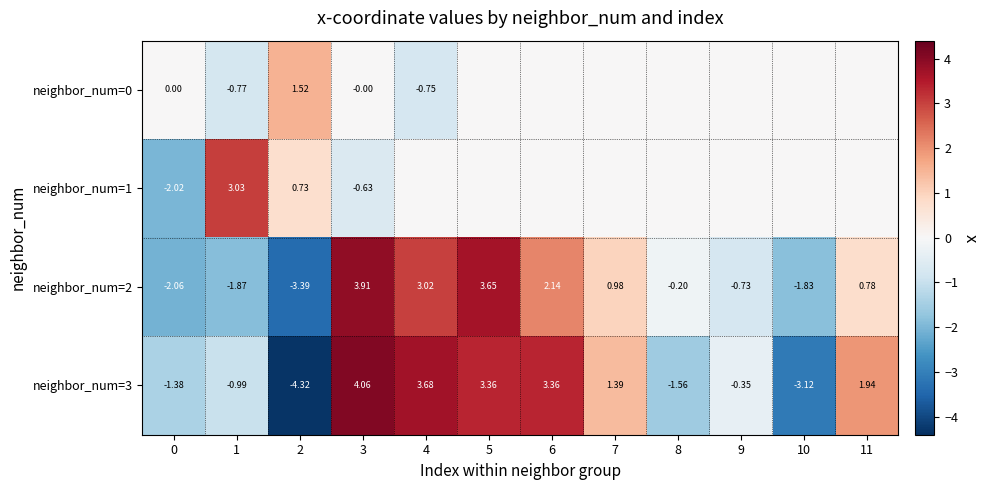

What is the total value across all series at 1?

-0.6